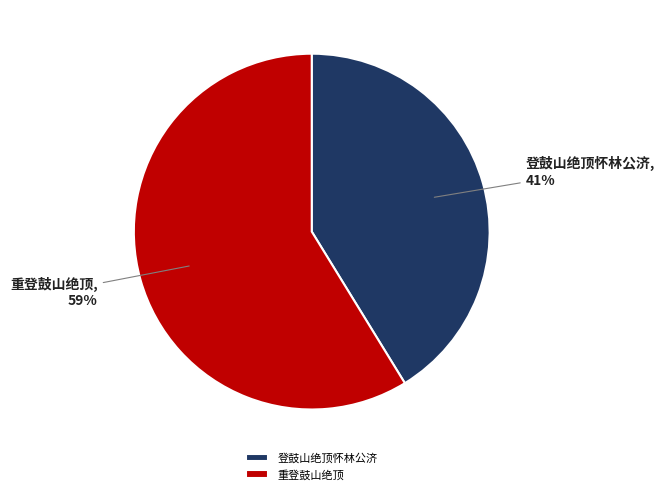

Is it true that 重登鼓山绝顶 is 59% of the pie?

True